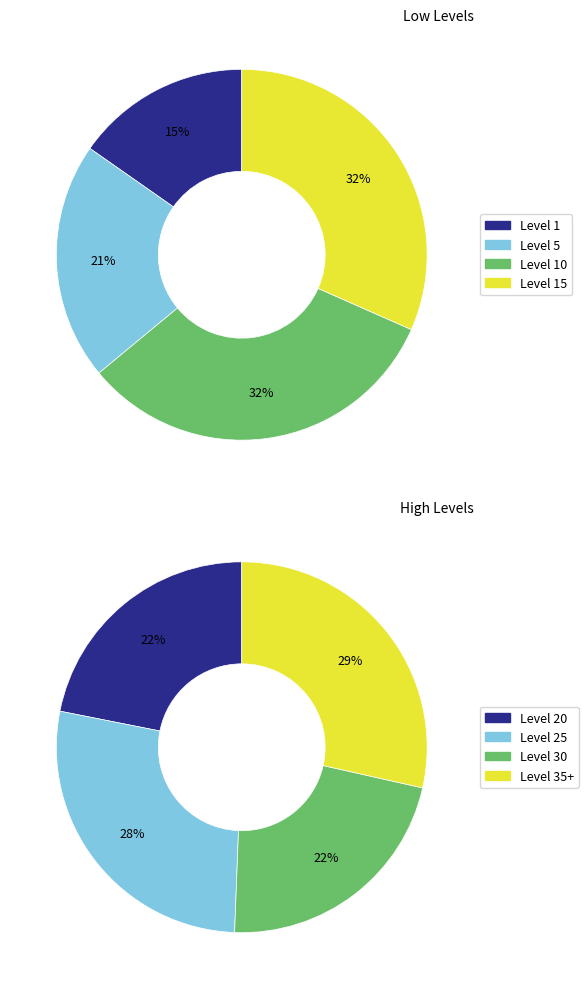

Which has a higher value, Level 25 or Level 1?

Level 25